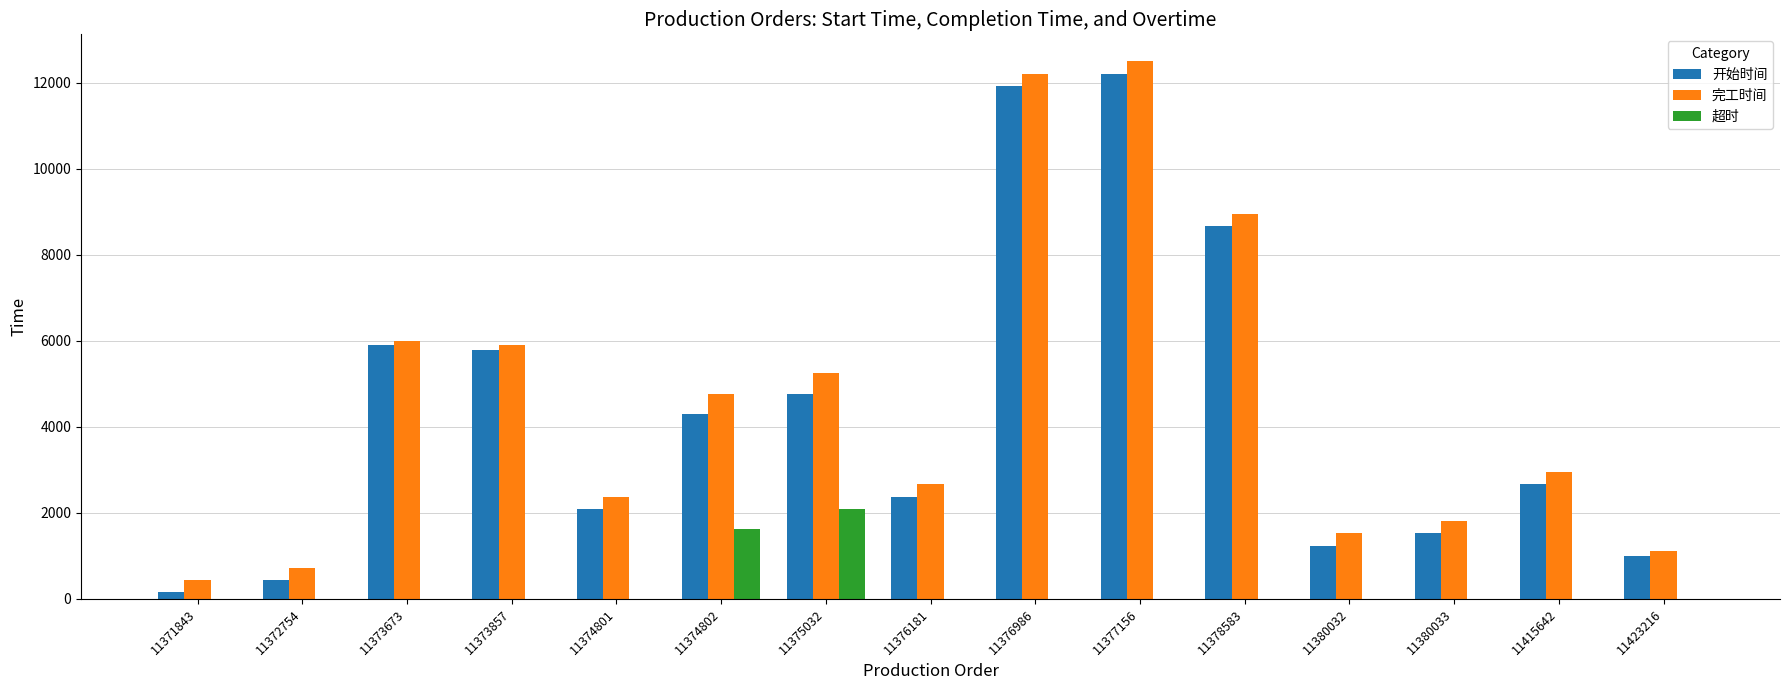

What is the maximum value for 开始时间?

12210